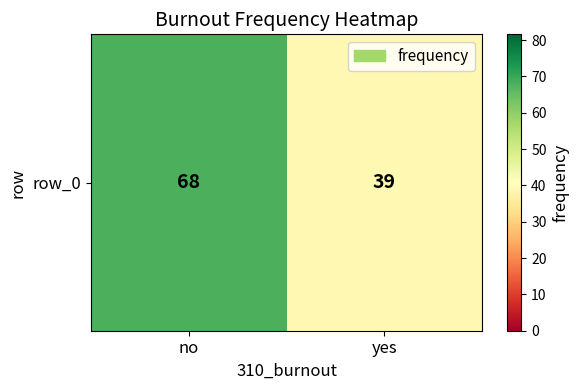

What is the change in value from no to yes?

-29